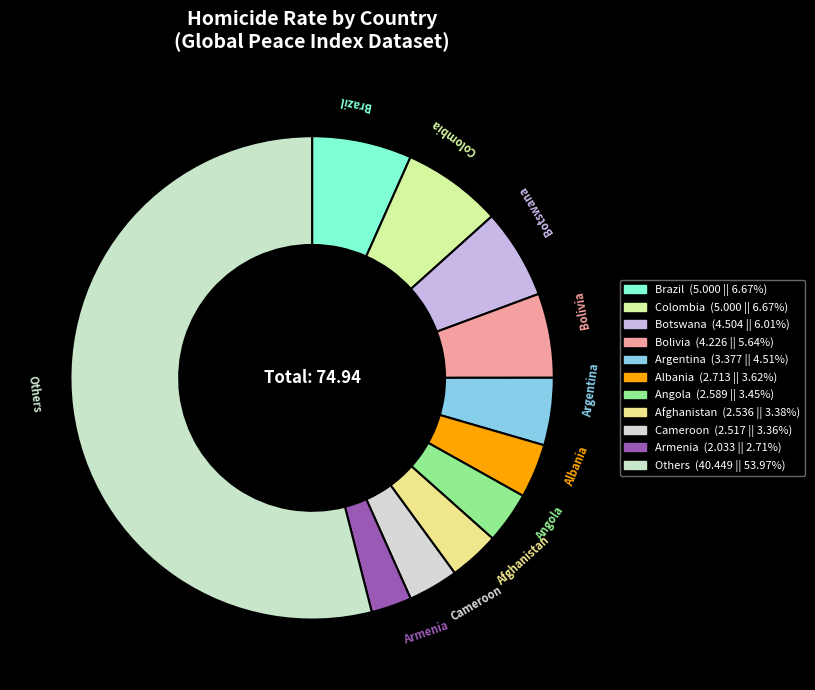

Count the number of slices in the pie.

11